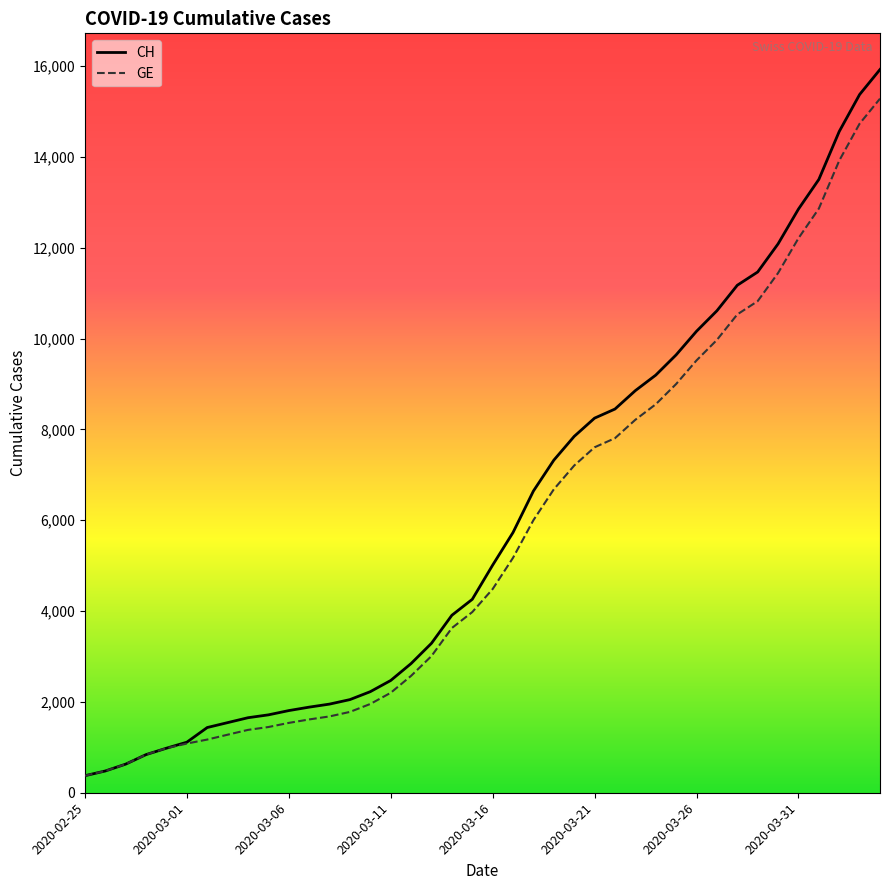

What is the lowest value of the CH series?

375